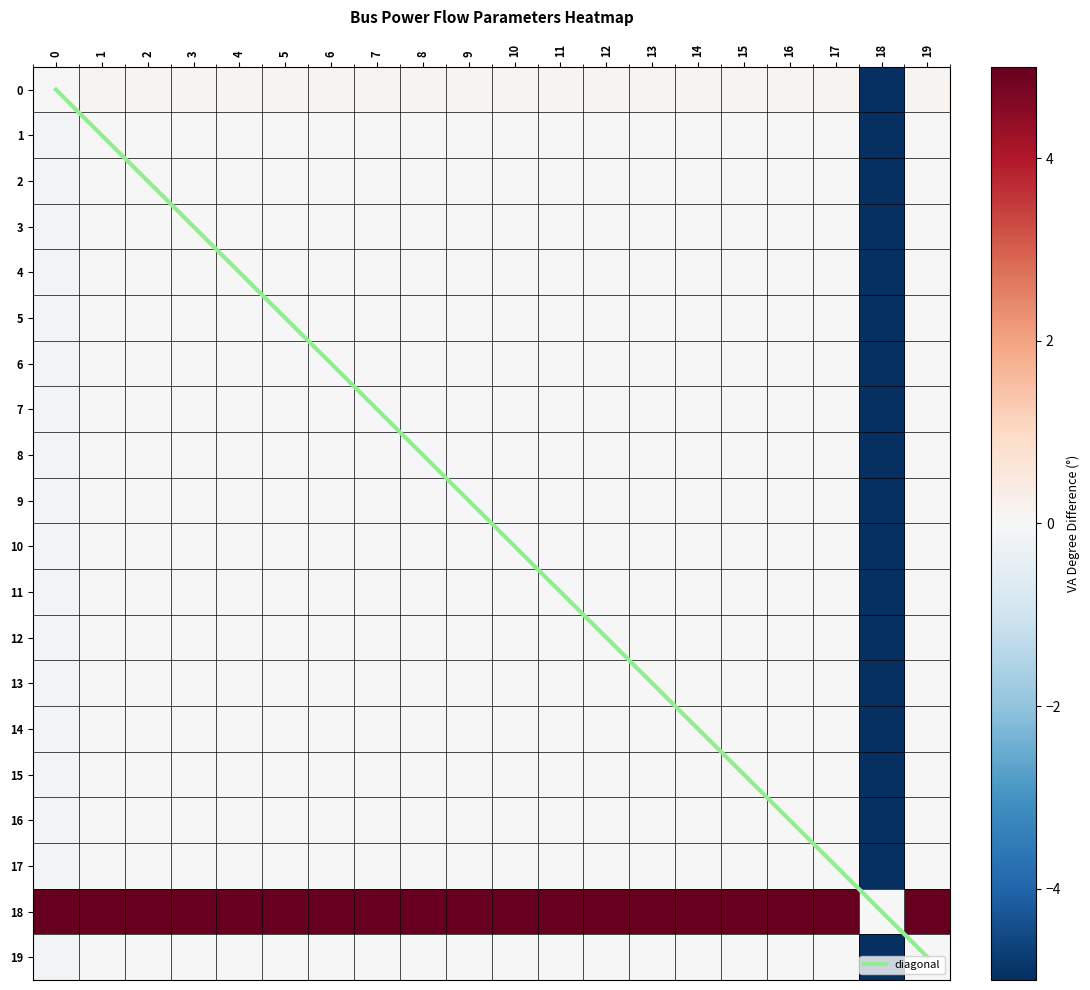

List the labels in order of diagonal value, largest first.

19, 18, 17, 16, 15, 14, 13, 12, 11, 10, 9, 8, 7, 6, 5, 4, 3, 2, 1, 0